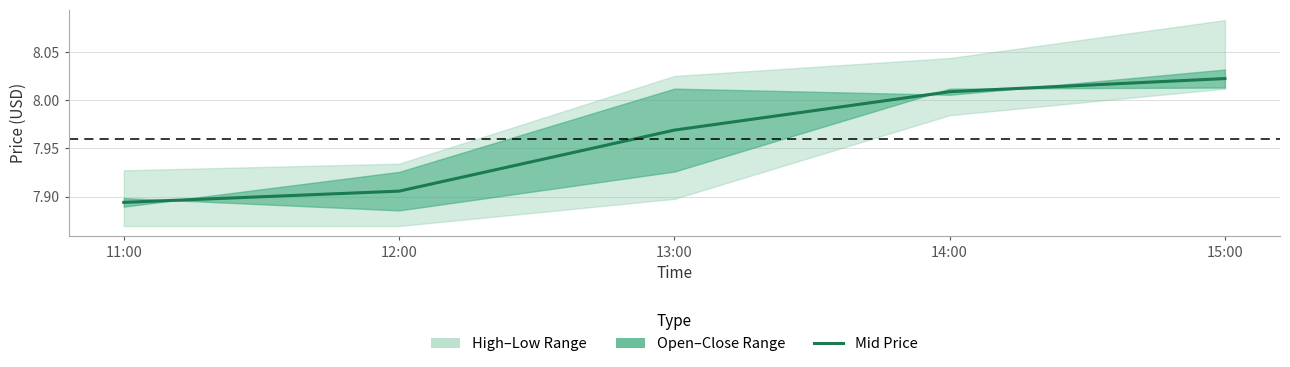

Is this an area chart (filled region under the line)?

No